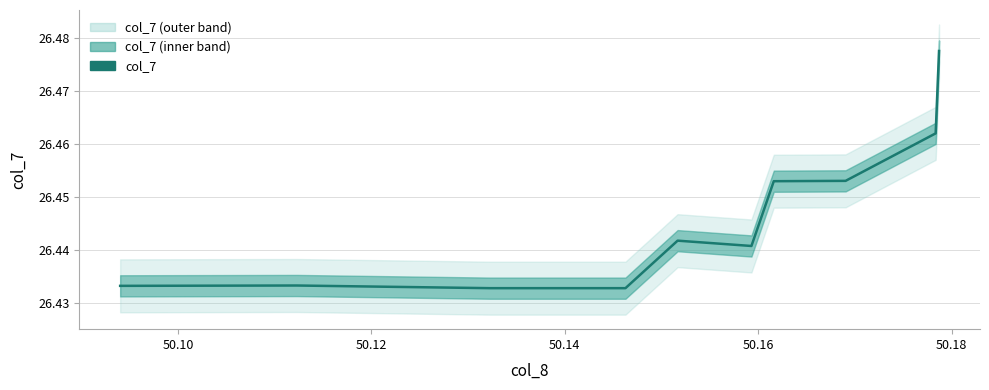

What is the smallest value displayed?

26.4